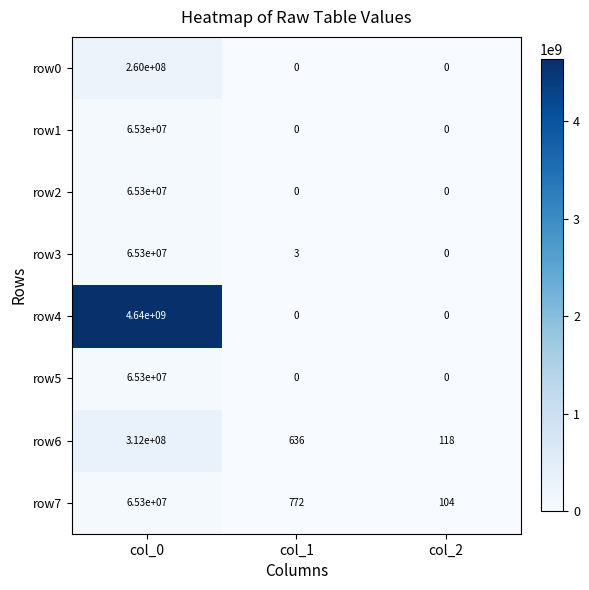

How many values in the row1 series exceed 0?

1